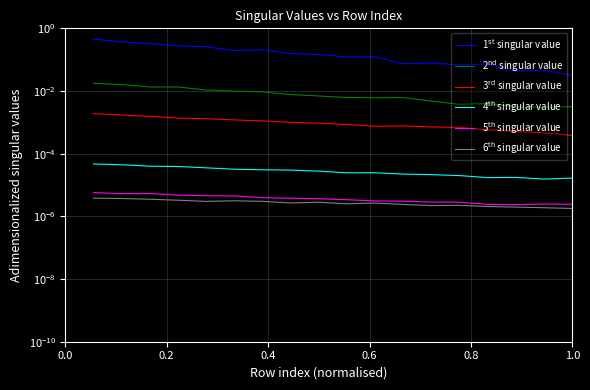

The value of 6$^{\rm th}$ singular value at 0.0 is 0.0. True or false?

False